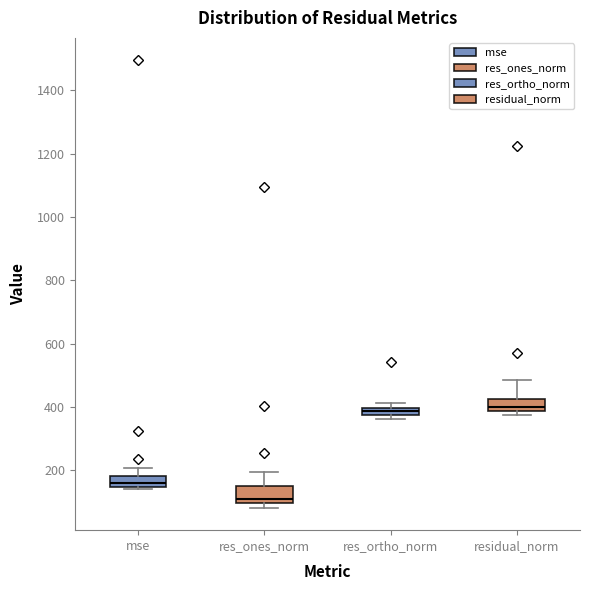

Which box has the lowest median line?

res_ones_norm